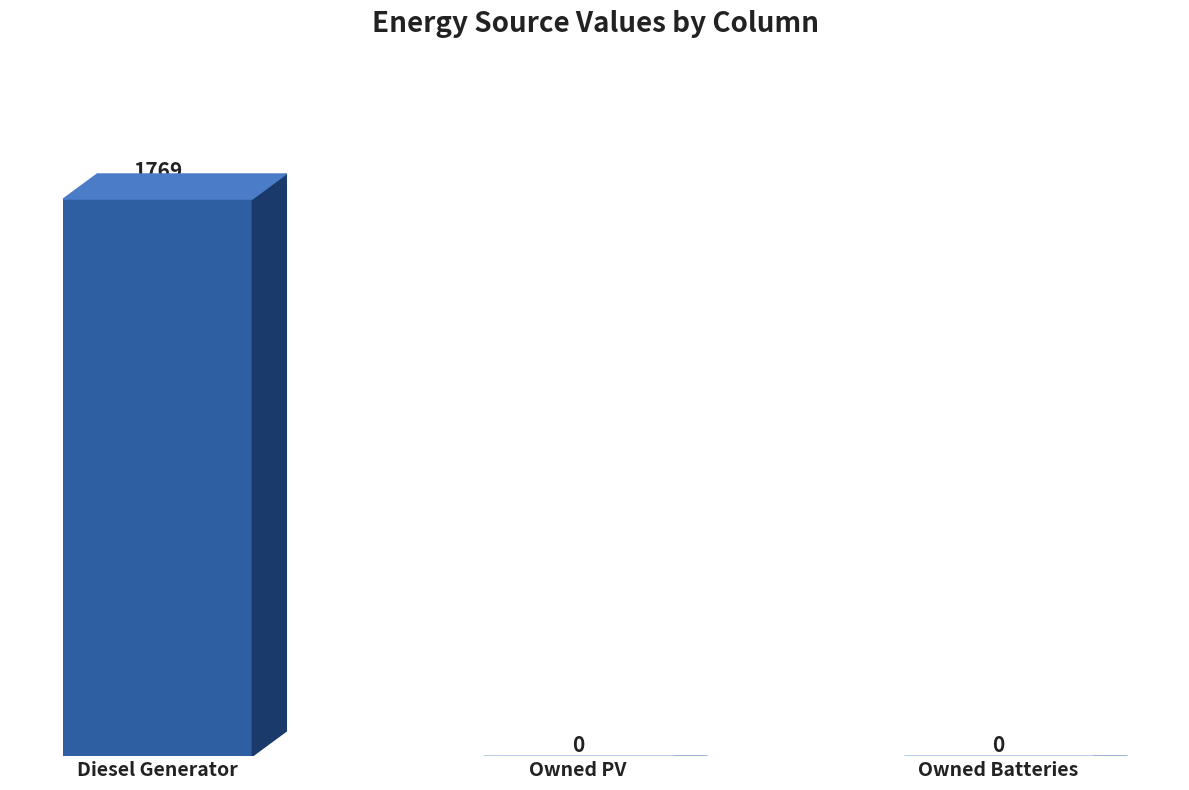

Which has a higher value, Owned Batteries or Diesel Generator?

Diesel Generator